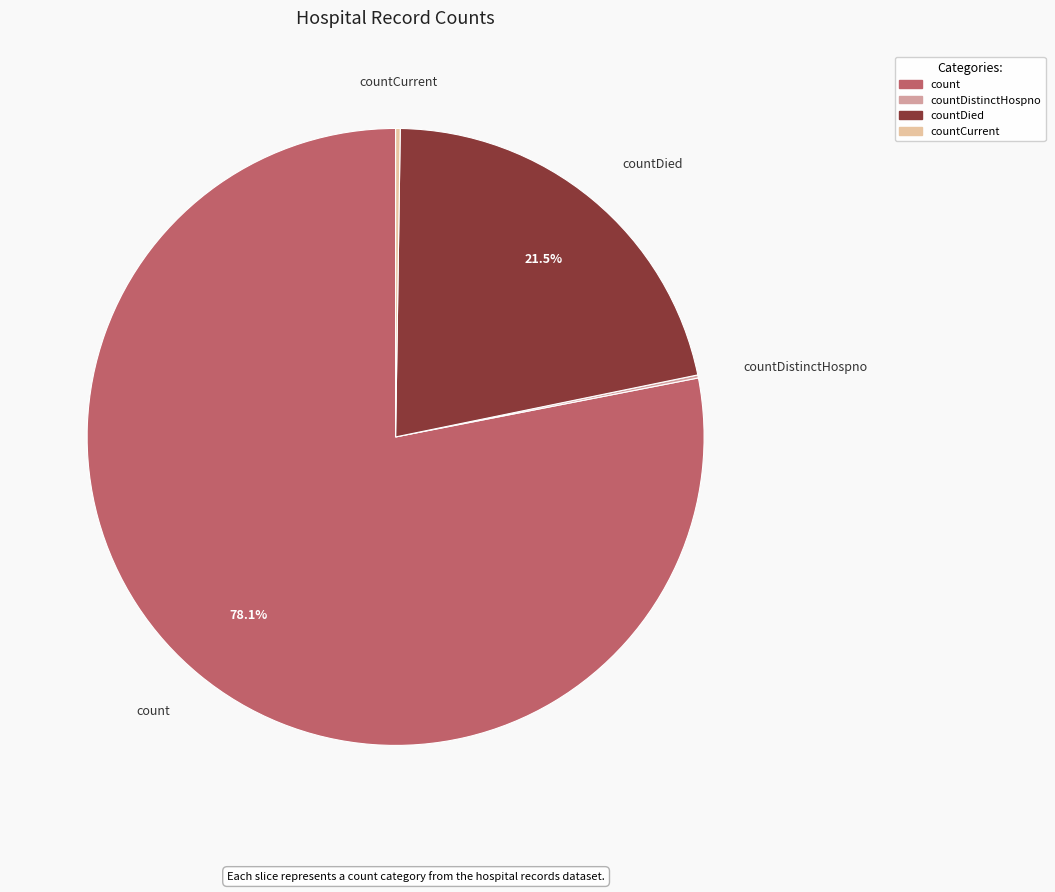

Does any single category account for the majority?

Yes